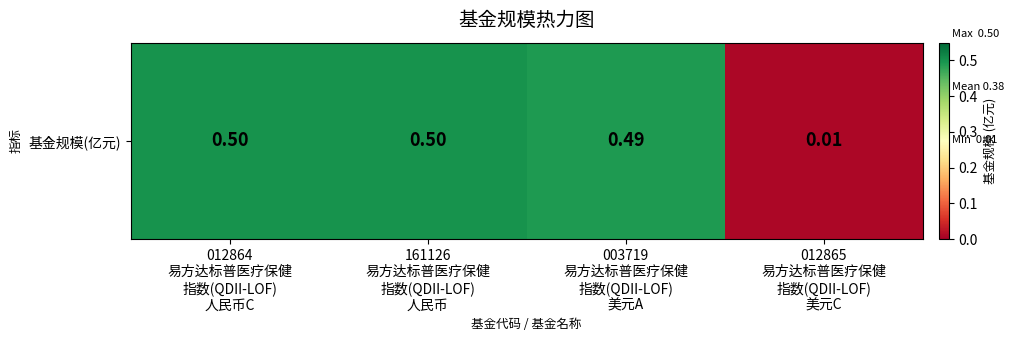

At which label is the value closest to 0?

012865
易方达标普医疗保健
指数(QDII-LOF)
美元C